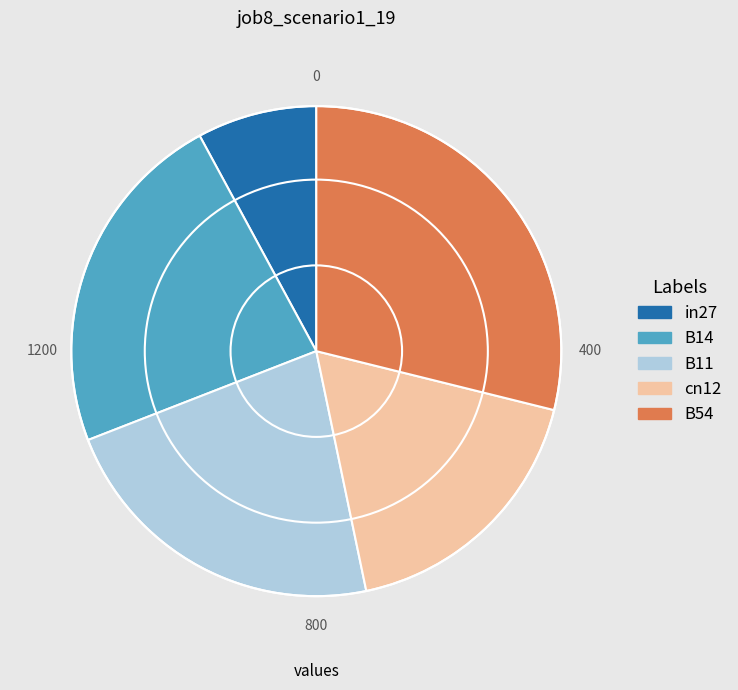

Combined, do B11 and in27 account for over 50%?

No